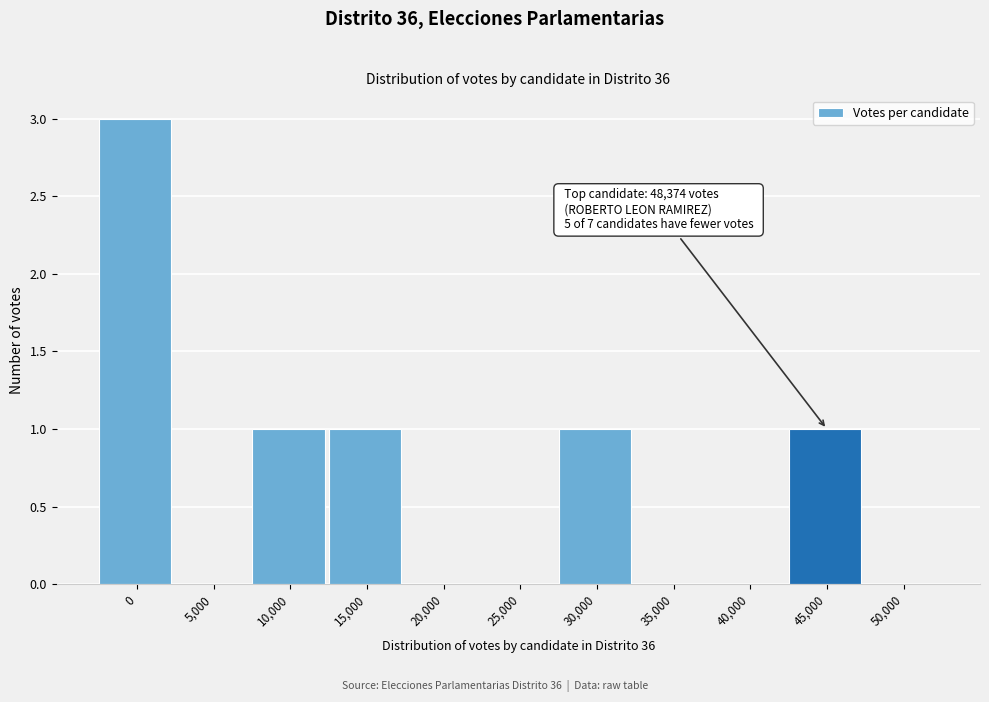

Reading left to right, list all the values displayed in this chart.

0=3	5,000=0	10,000=1	15,000=1	20,000=0	25,000=0	30,000=1	35,000=0	40,000=0	45,000=1	50,000=0